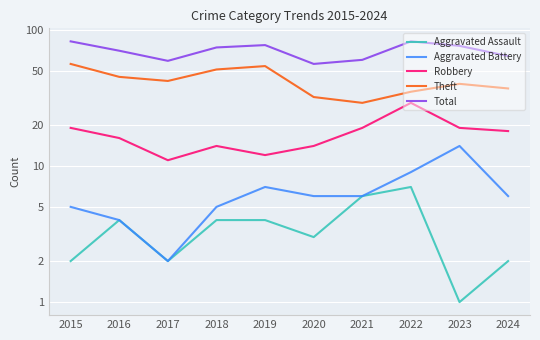

What is the value of the Aggravated Assault point at the 7th from the left?

6